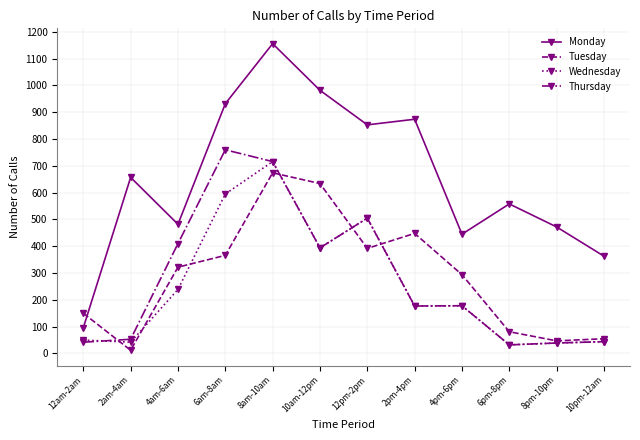

What is the label of the 3rd point from the right?

6pm-8pm